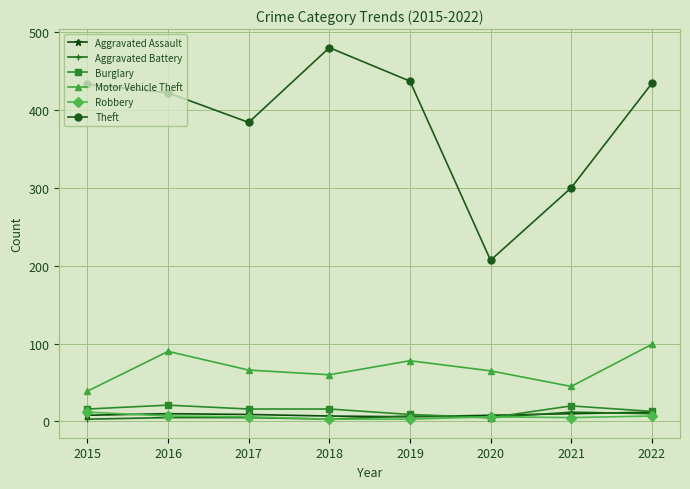

The Motor Vehicle Theft series shows 99 at 2022. True or false?

True